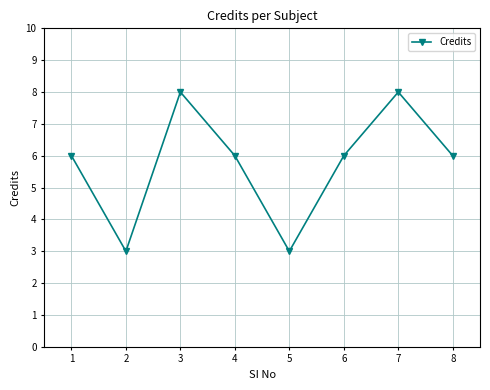

What is the difference between the second highest and minimum values?

5